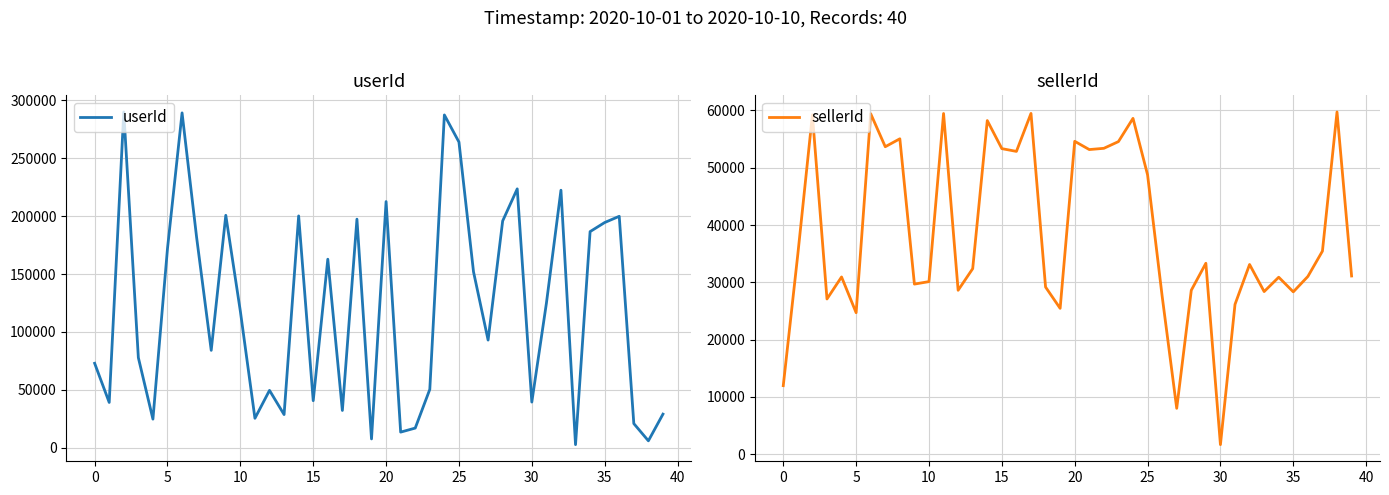

Is this an area chart (filled region under the line)?

No